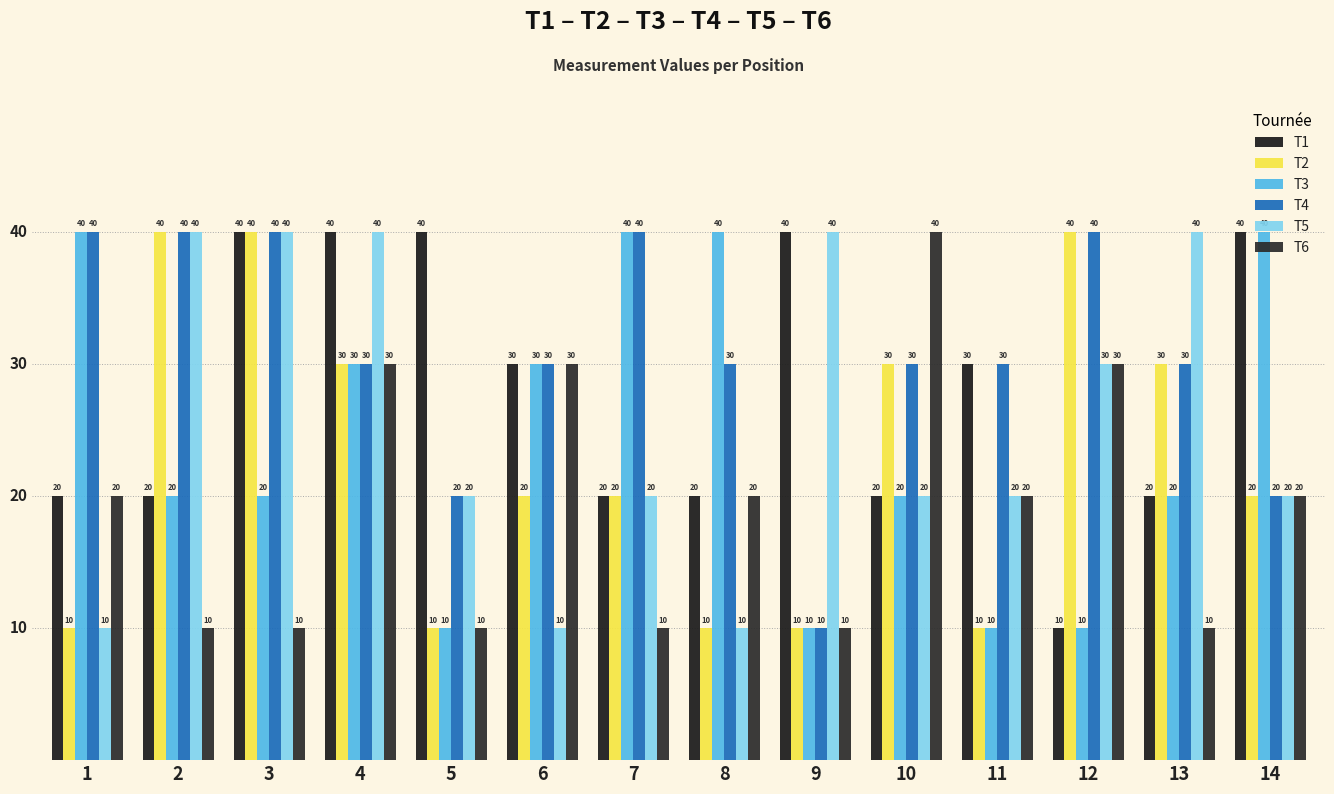

What is the average value of the T3 series?

24